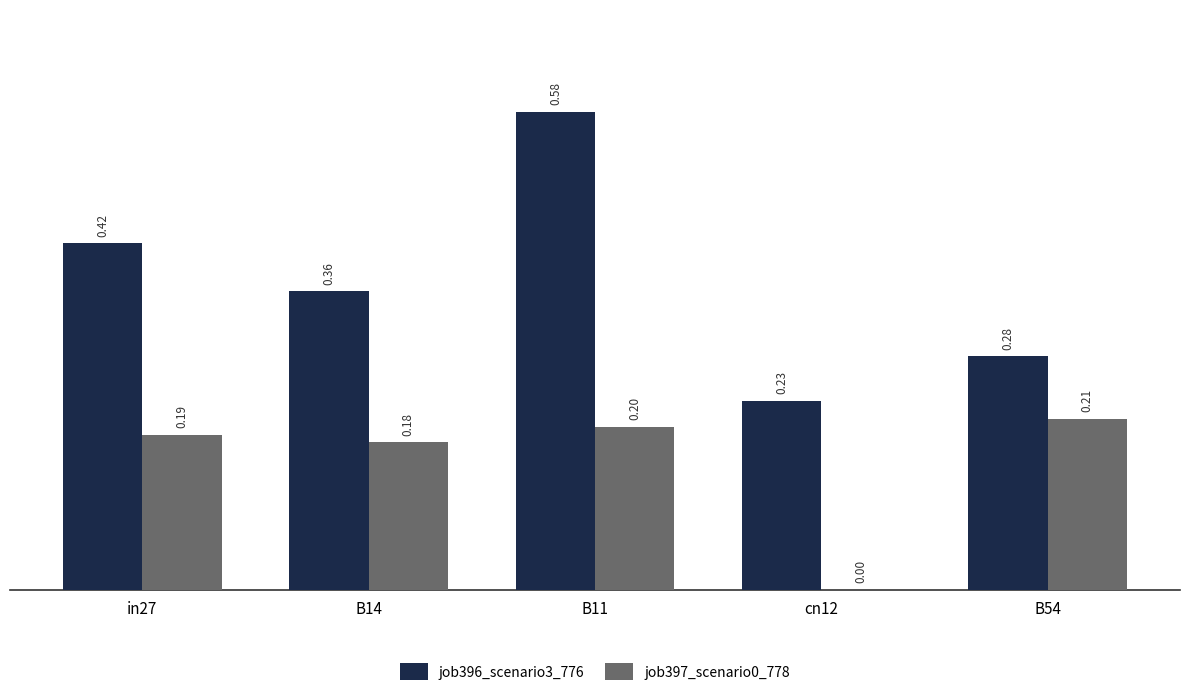

What is the total value across all series at B14?

0.5